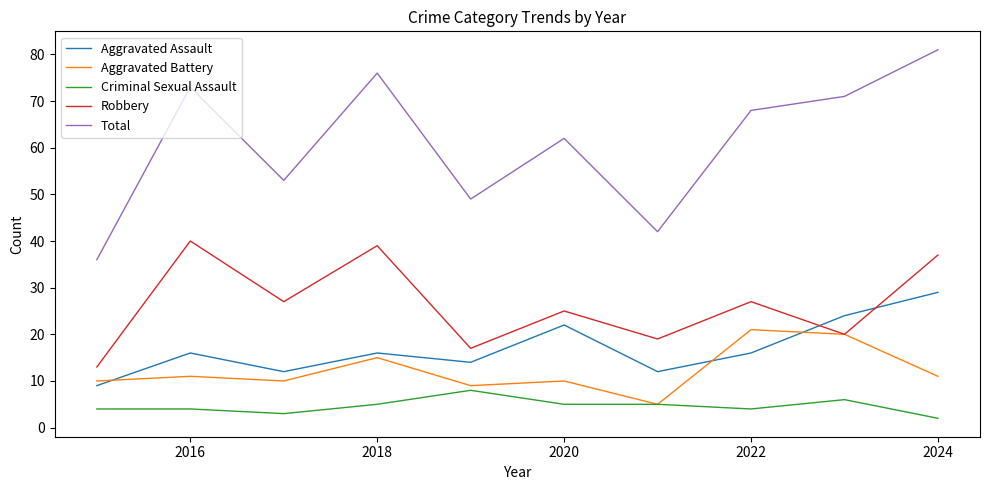

Which series has the largest total across all categories?

Total